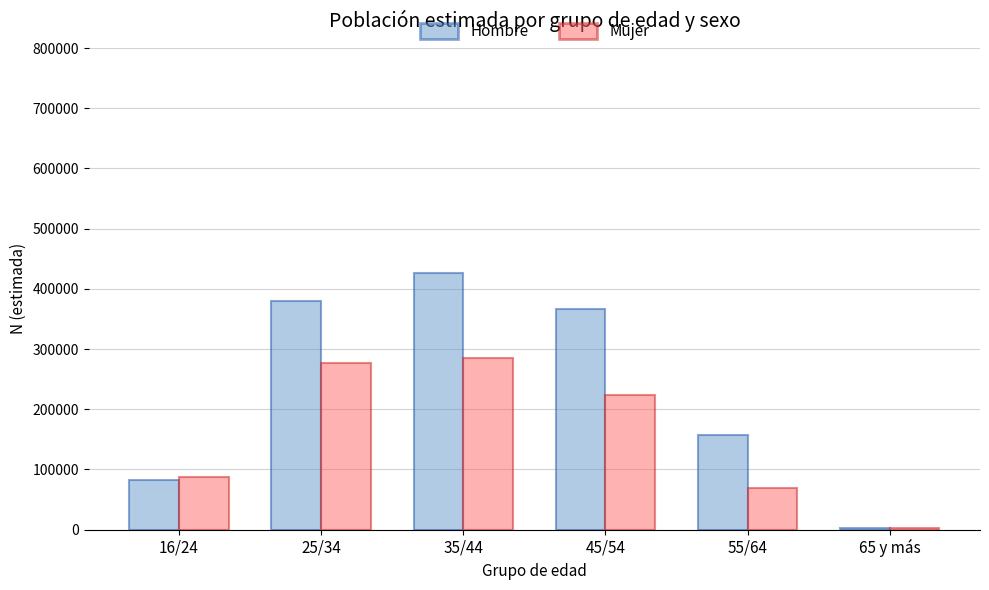

What is the label of the 1st bar from the right?

65 y más